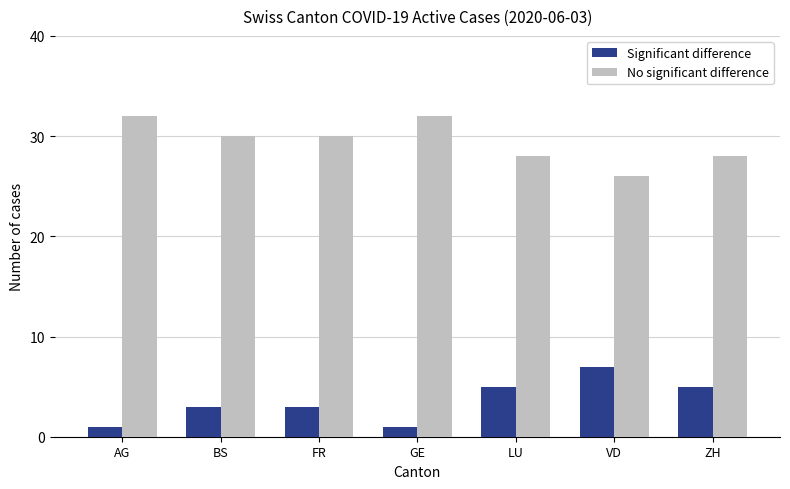

What is the difference between the maximum and minimum values in the Significant difference series?

6